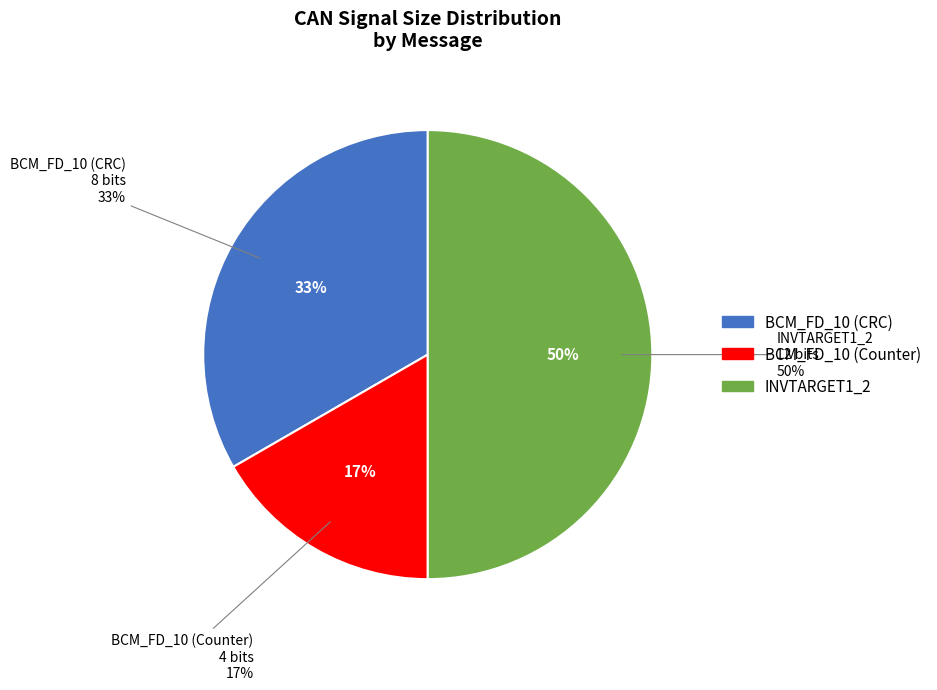

To the nearest percent, what is the difference between the largest and smallest slice percentages?

33%